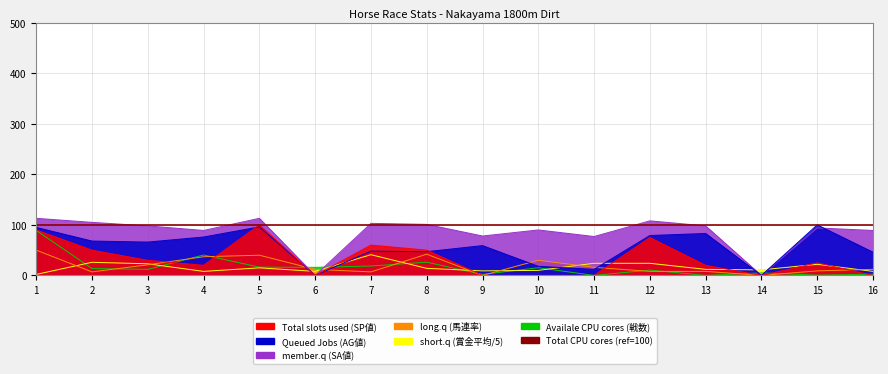

Is it true that member.q (SA値) equals 202.3 at 5?

False